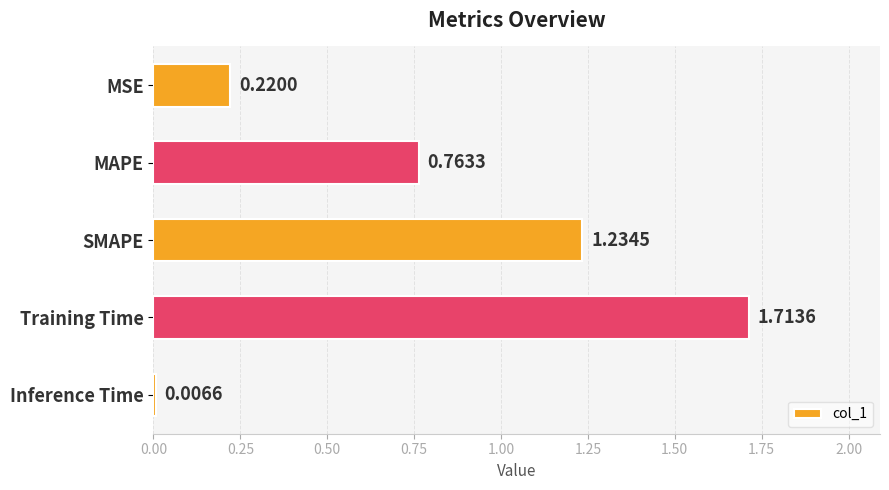

List the labels in order of value, largest first.

Training Time, SMAPE, MAPE, MSE, Inference Time